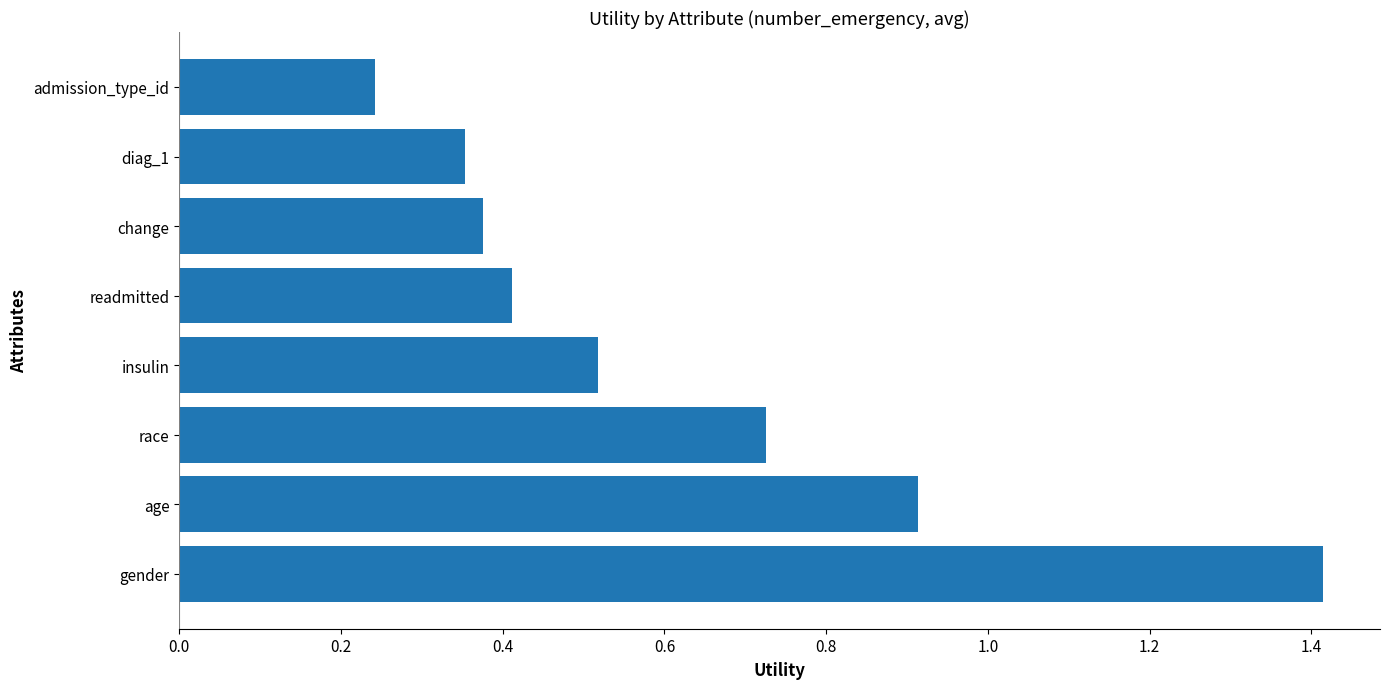

What is the sum of the values at insulin and readmitted?

0.9